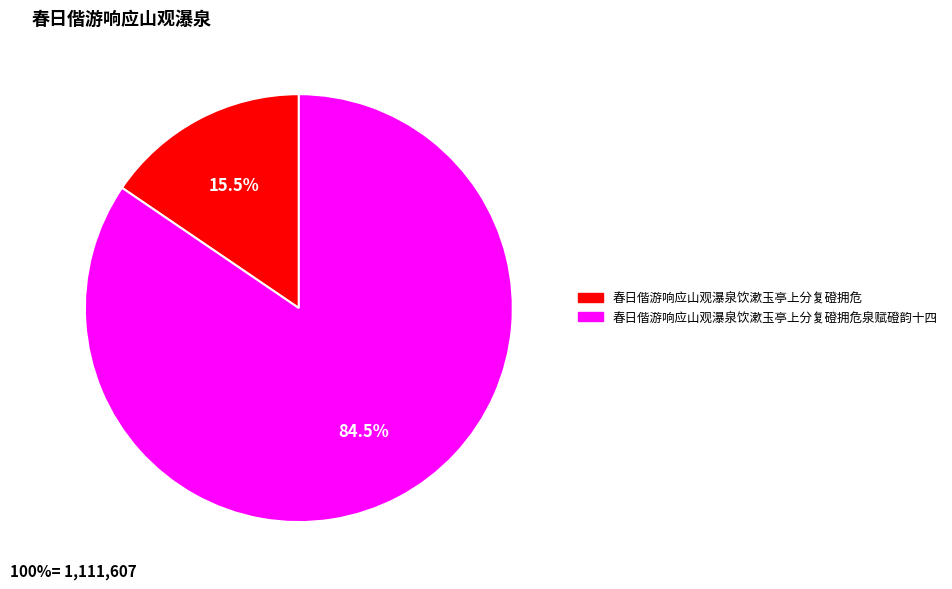

Is there a majority slice in this chart?

Yes